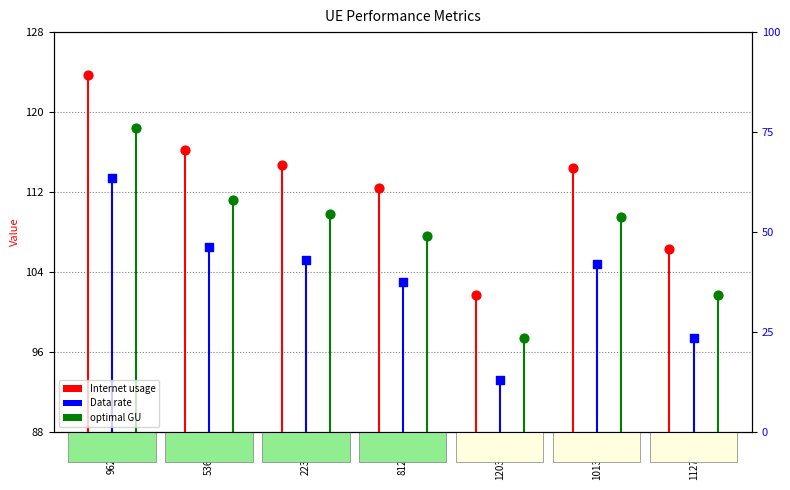

Is the value of Internet usage at 536476 greater than the value of optimal GU at 812387?

Yes